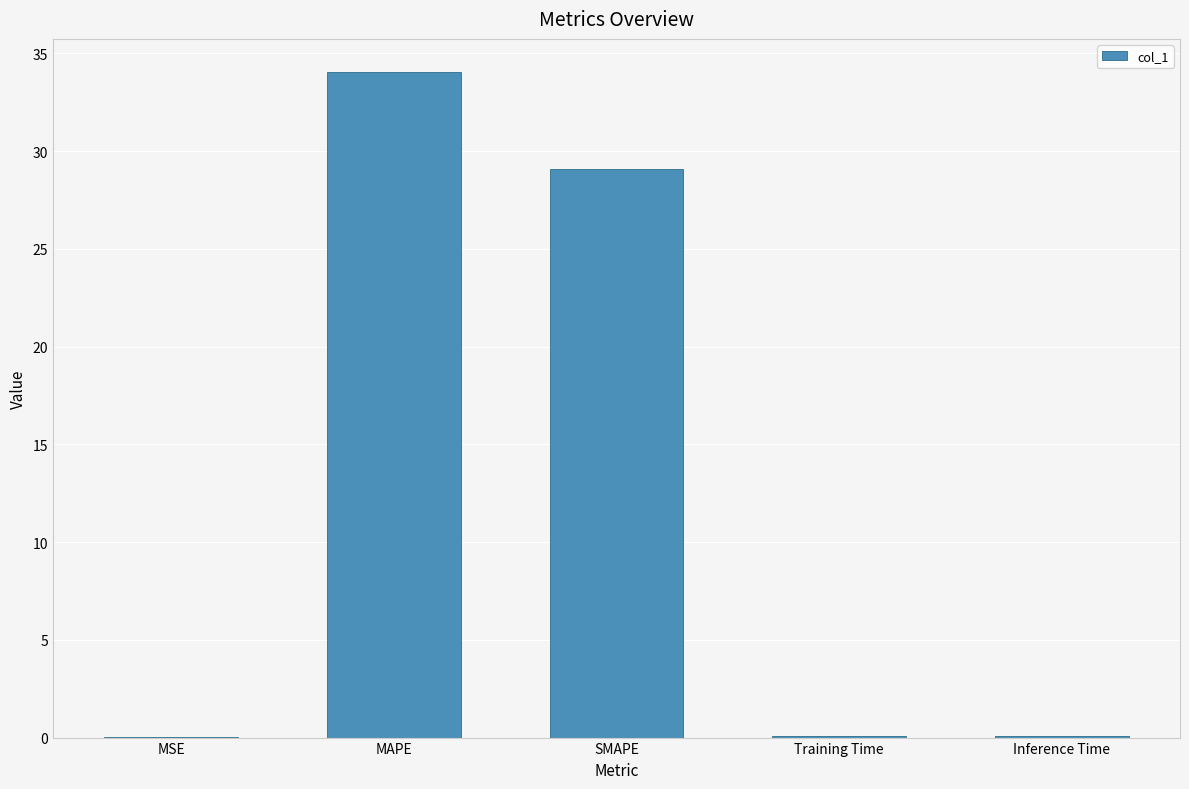

At which category does the chart reach its peak across all series?

MAPE